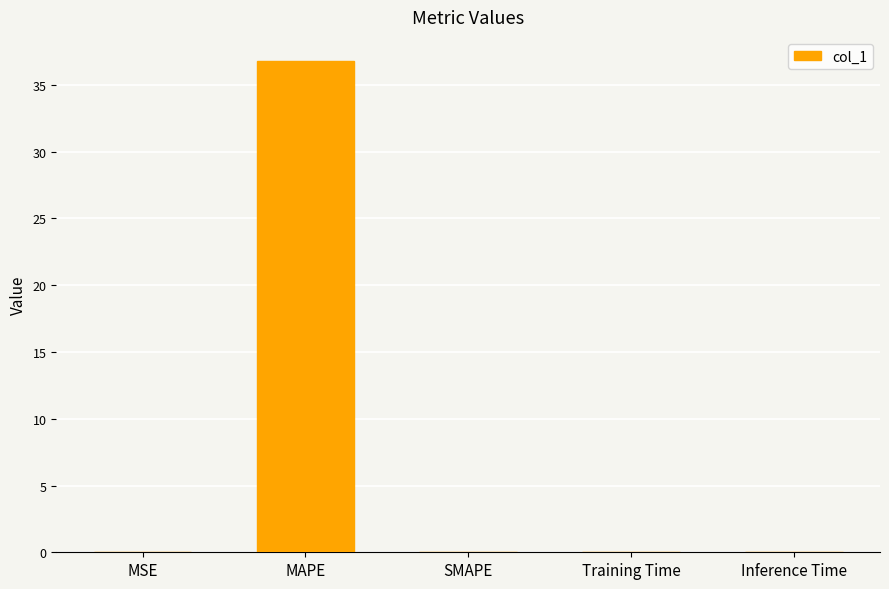

True or false: the data shows 0.0 at SMAPE.

True